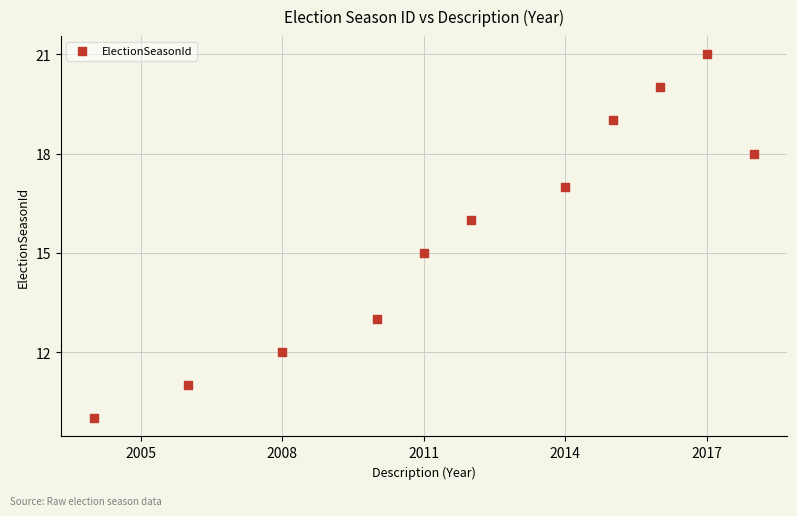

What is the range of Y values (max minus min)?

11